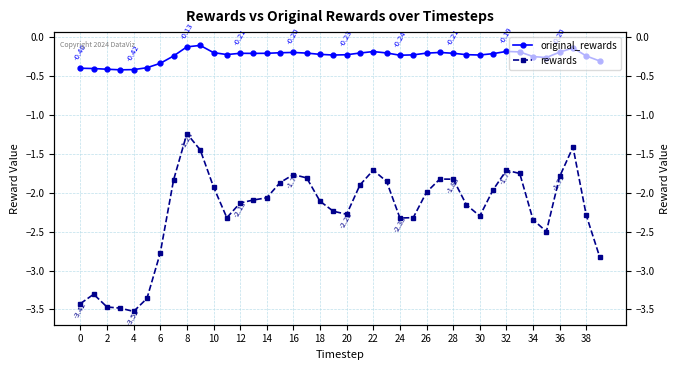

Which series has the largest total across all categories?

original_rewards